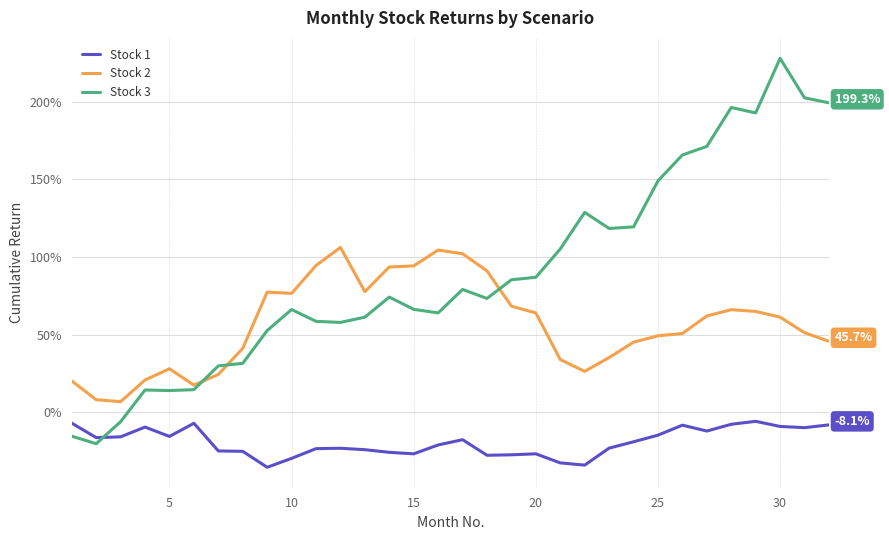

Is this an area chart (filled region under the line)?

No